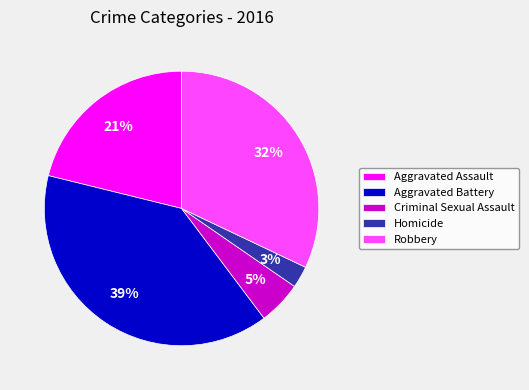

Is Homicide the majority of the pie?

No